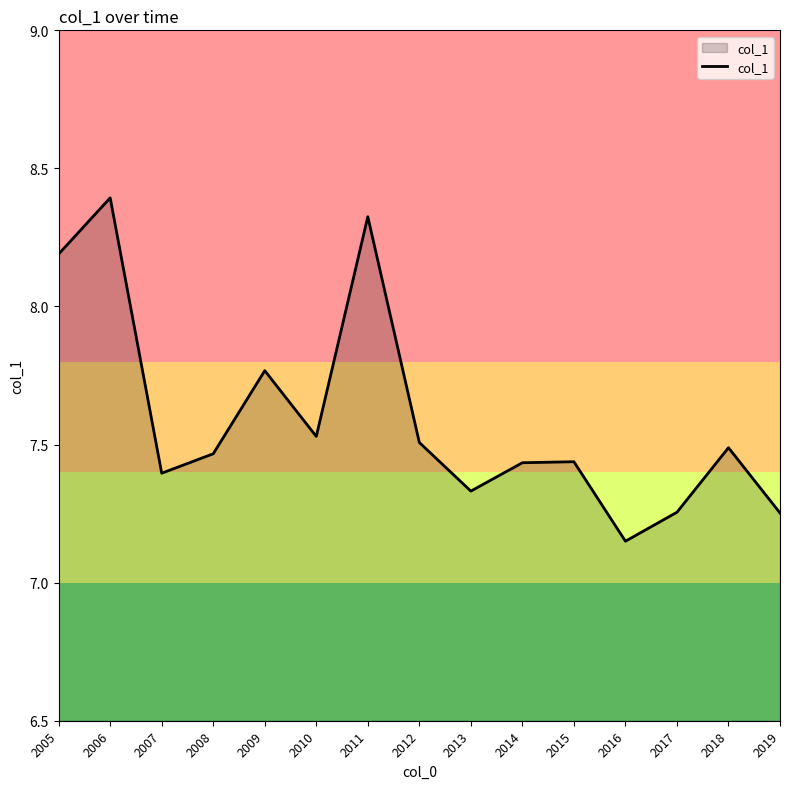

Between 2016 and 2007, which is larger?

2007